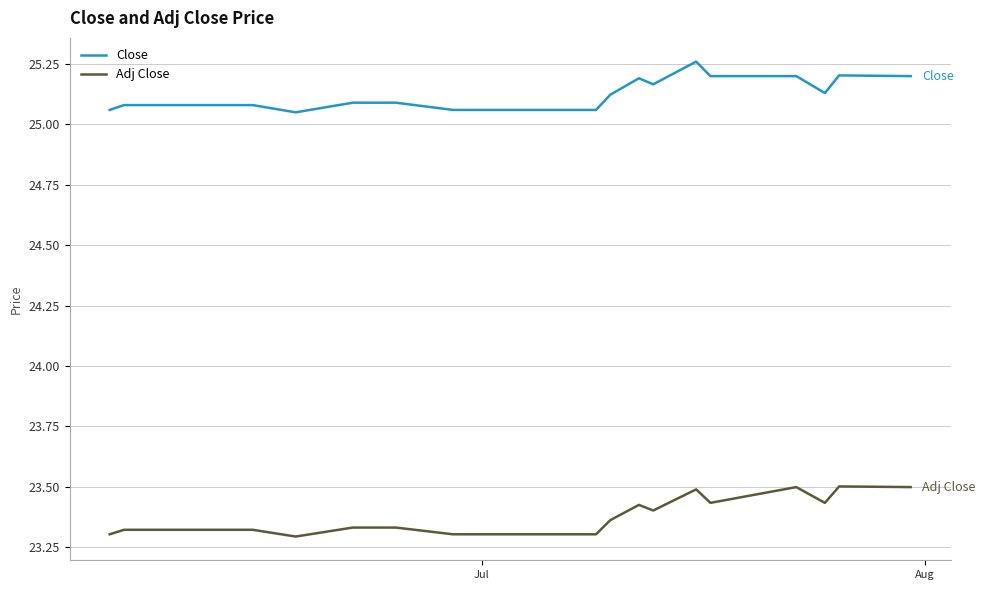

Which series has the largest total across all categories?

Close